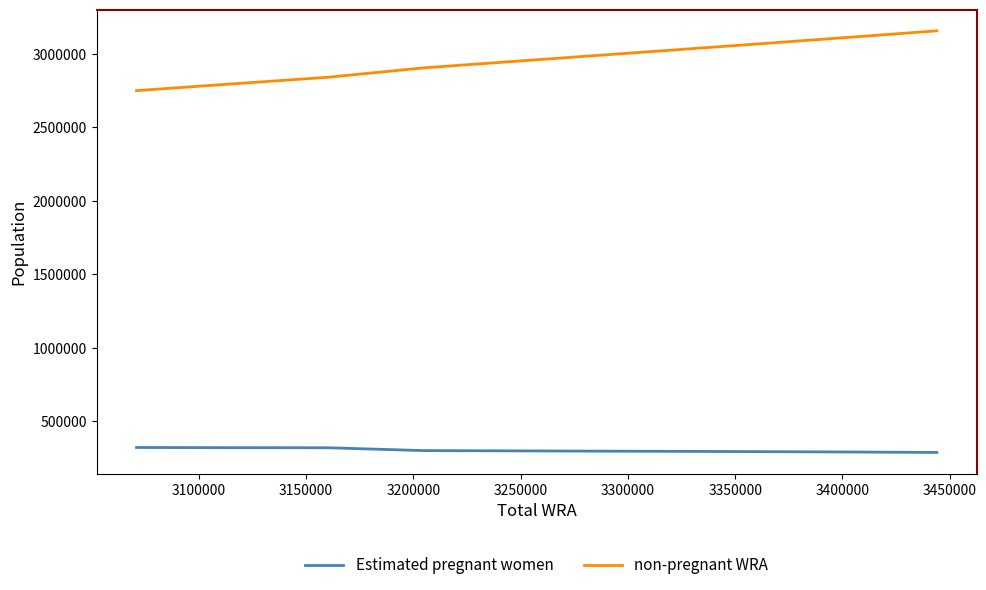

Which series has the widest spread of values?

non-pregnant WRA